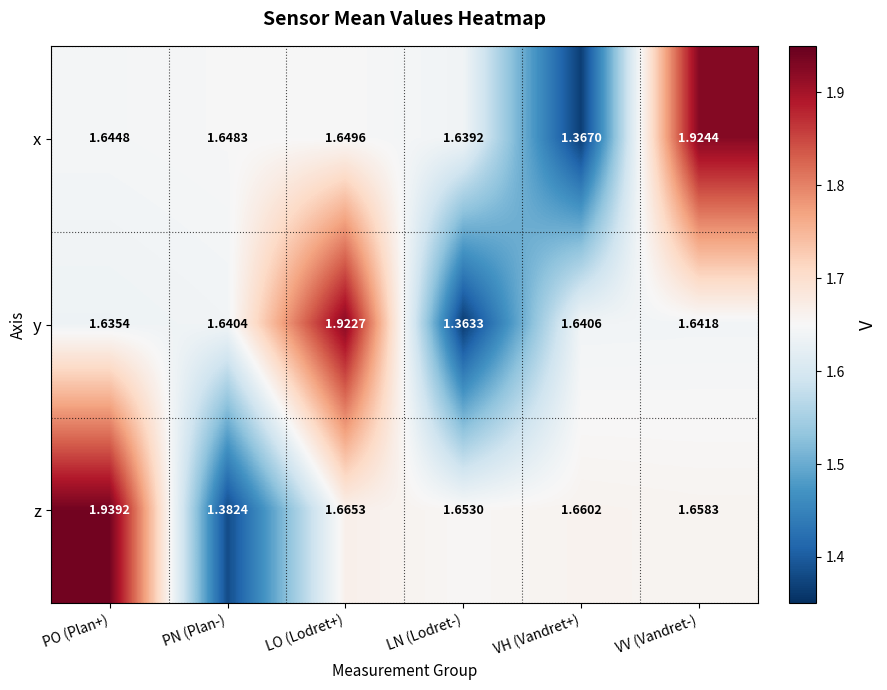

Is the value of y at LN (Lodret-) greater than the value of z at LO (Lodret+)?

No